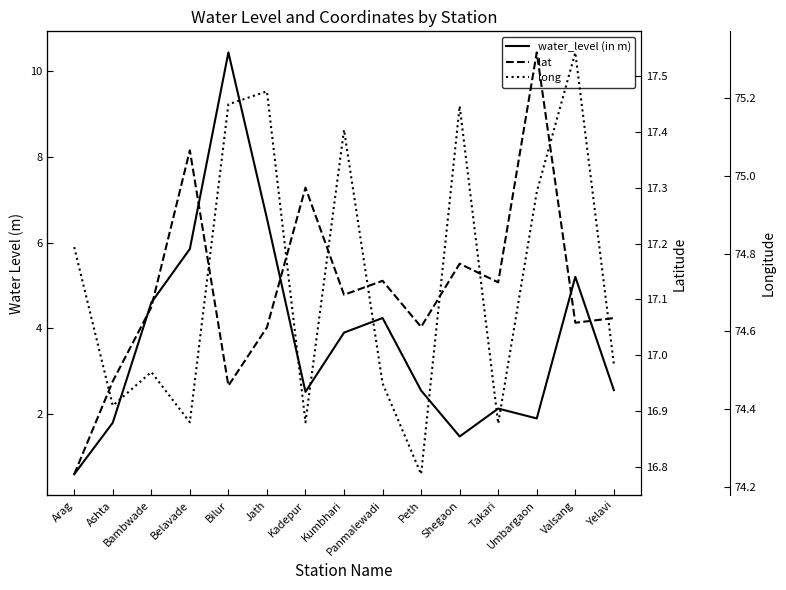

Where is the first local minimum for lat?

Bilur